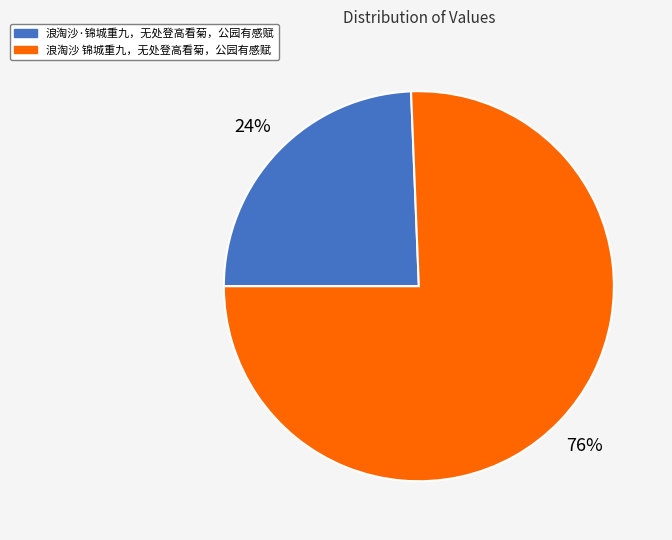

To the nearest percent, what is the combined percentage of 浪淘沙·锦城重九，无处登高看菊，公园有感赋 and 浪淘沙 锦城重九，无处登高看菊，公园有感赋?

100%